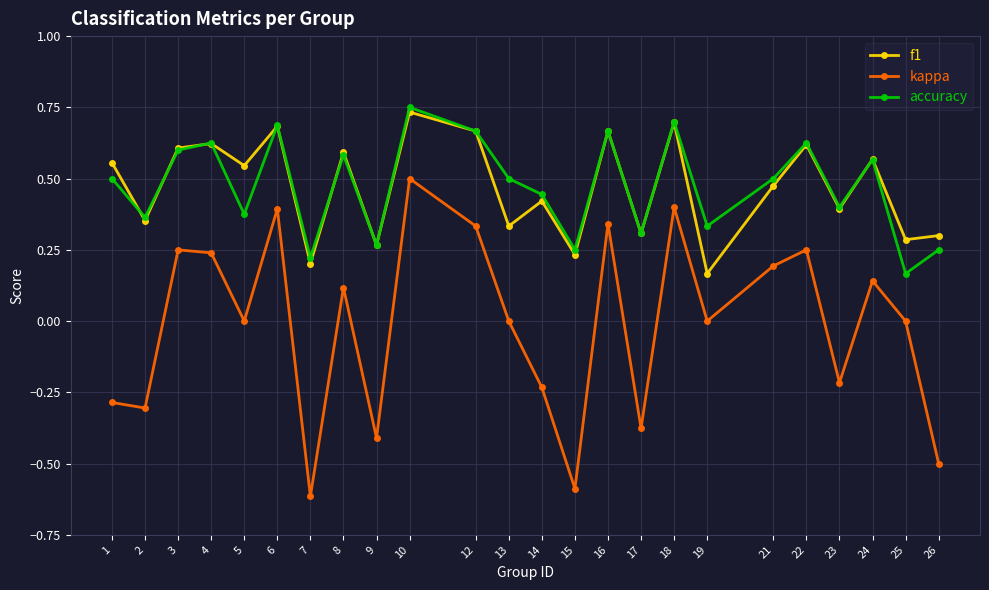

True or false: accuracy has a value of 0.8 at 13.

False